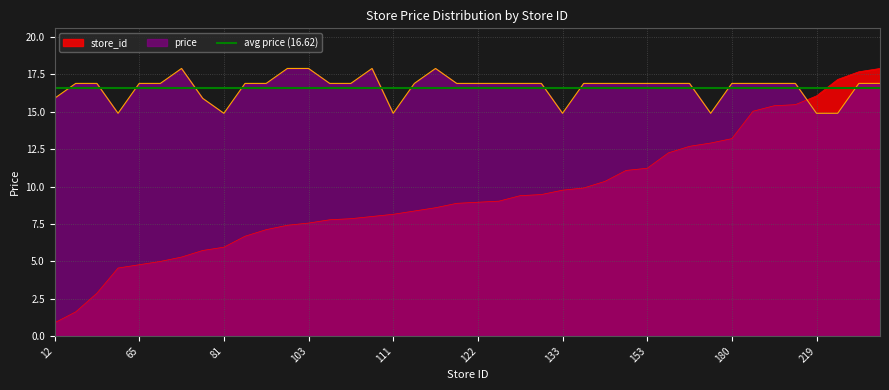

The store_id series shows 0.9 at 22. True or false?

False